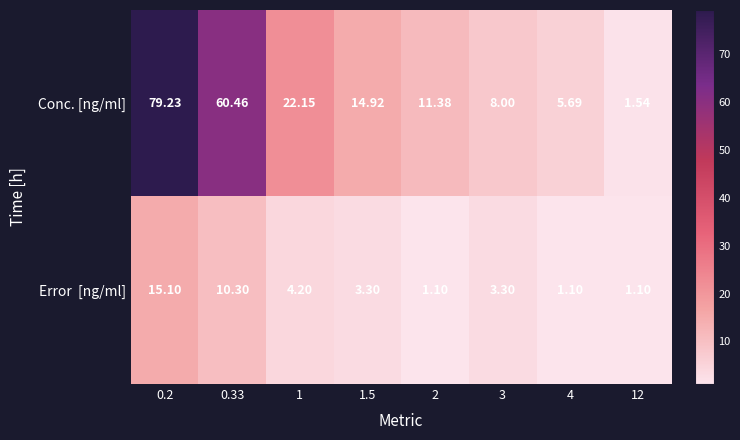

How many data points in Conc. [ng/ml] are above 14?

4